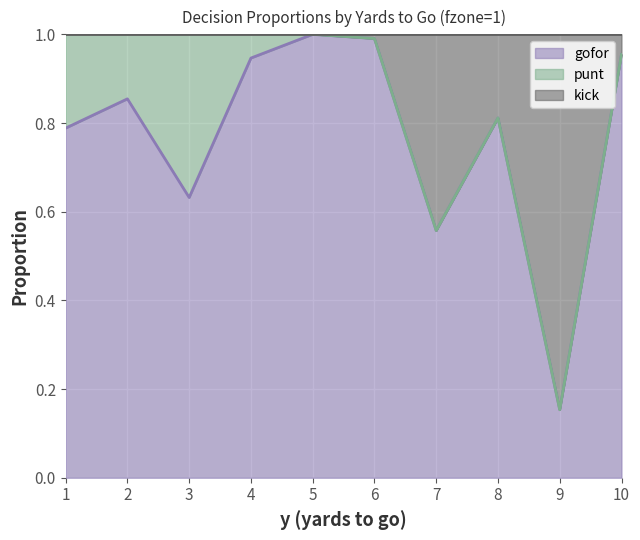

Is the value of gofor at 2 greater than the value of kick at 6?

No